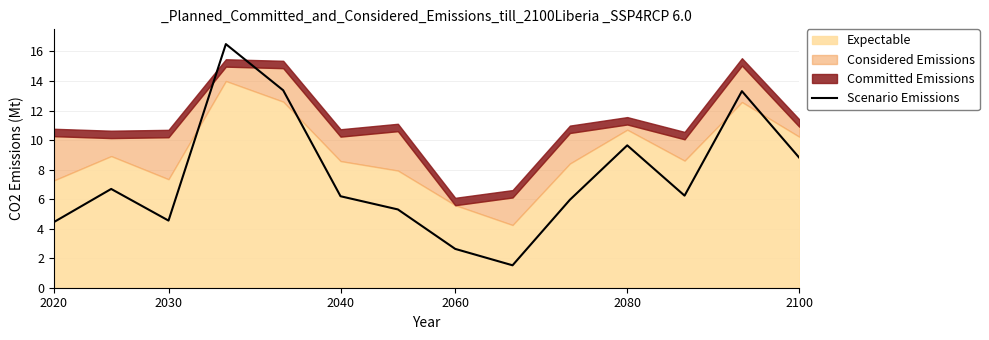

Does the chart have visible grid lines?

Yes